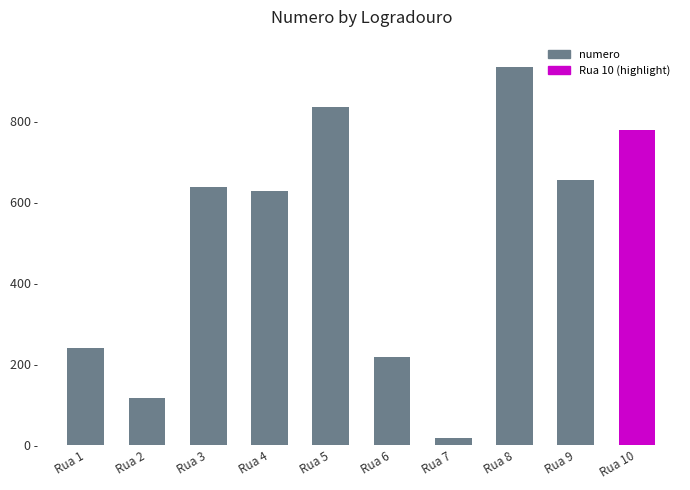

True or false: the data shows 421 at Rua 4.

False